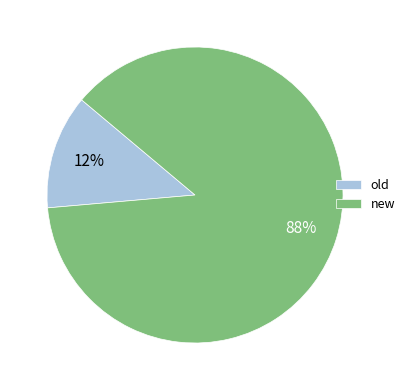

To the nearest percent, what is the combined percentage of old and new?

100%